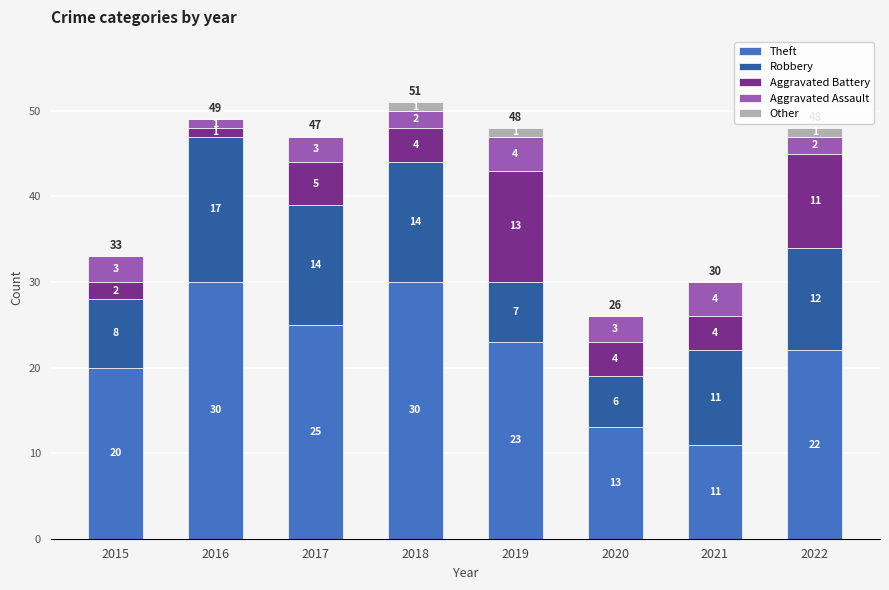

What is the total value across all series at 2018?

51